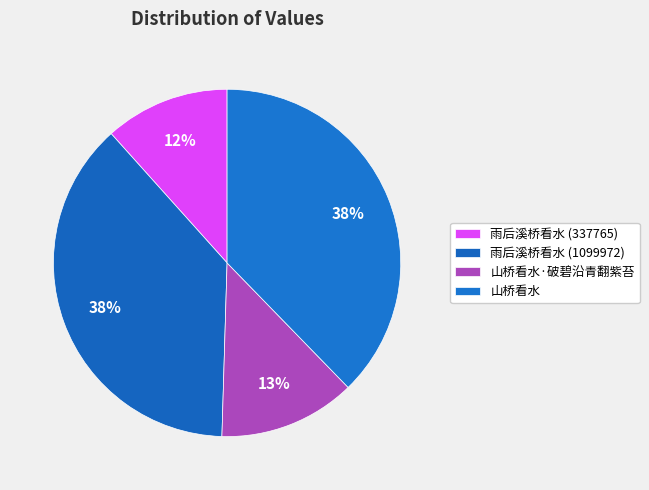

How many segments does this pie chart have?

4